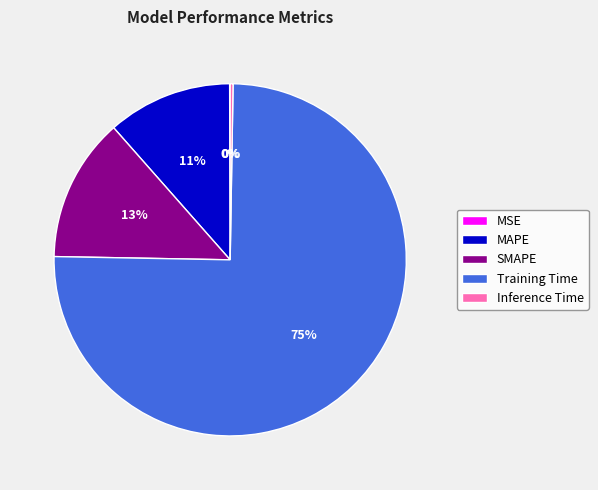

Which category accounts for the majority?

Training Time